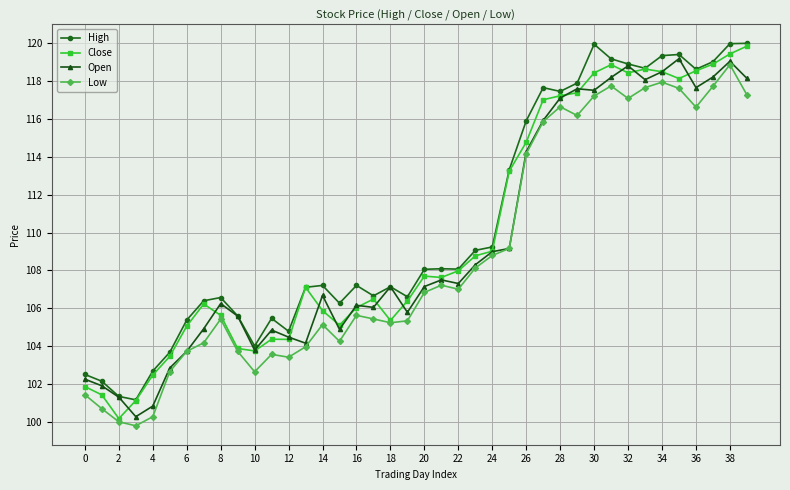

How many values in the Open series are below 107?

19